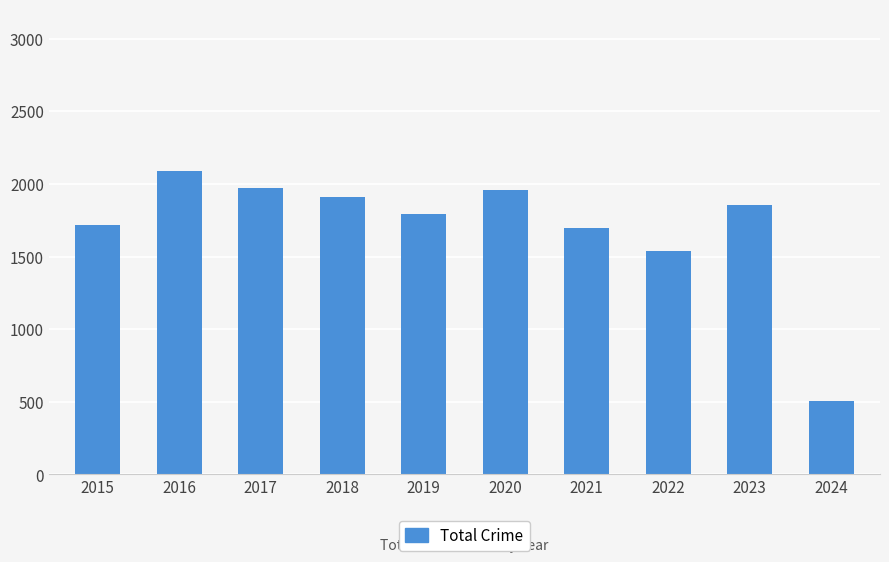

Approximately how many times larger is the value at 2024 compared to 2021?

0.3